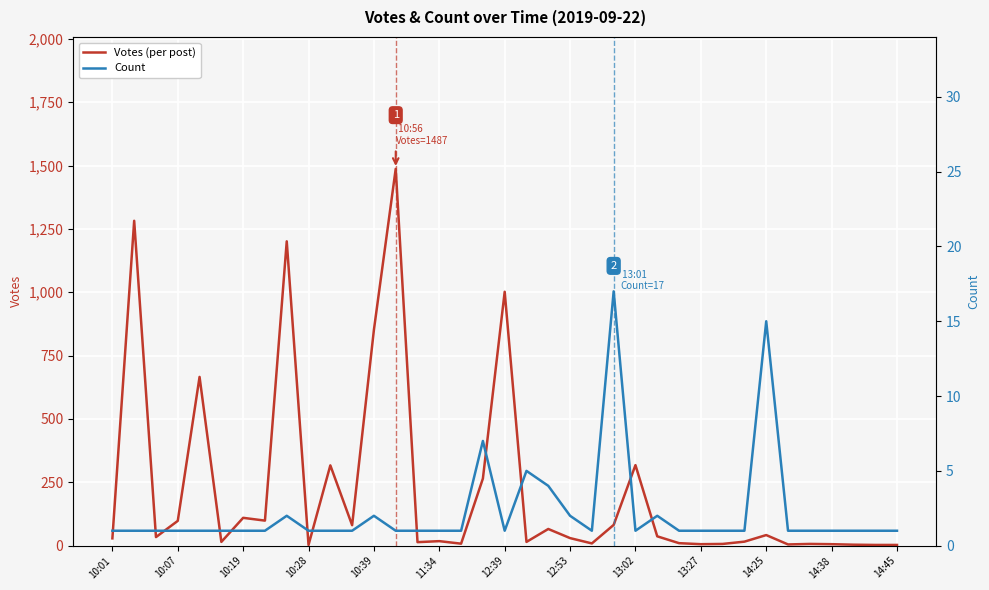

Which series has the largest range (max minus min)?

Votes (per post)